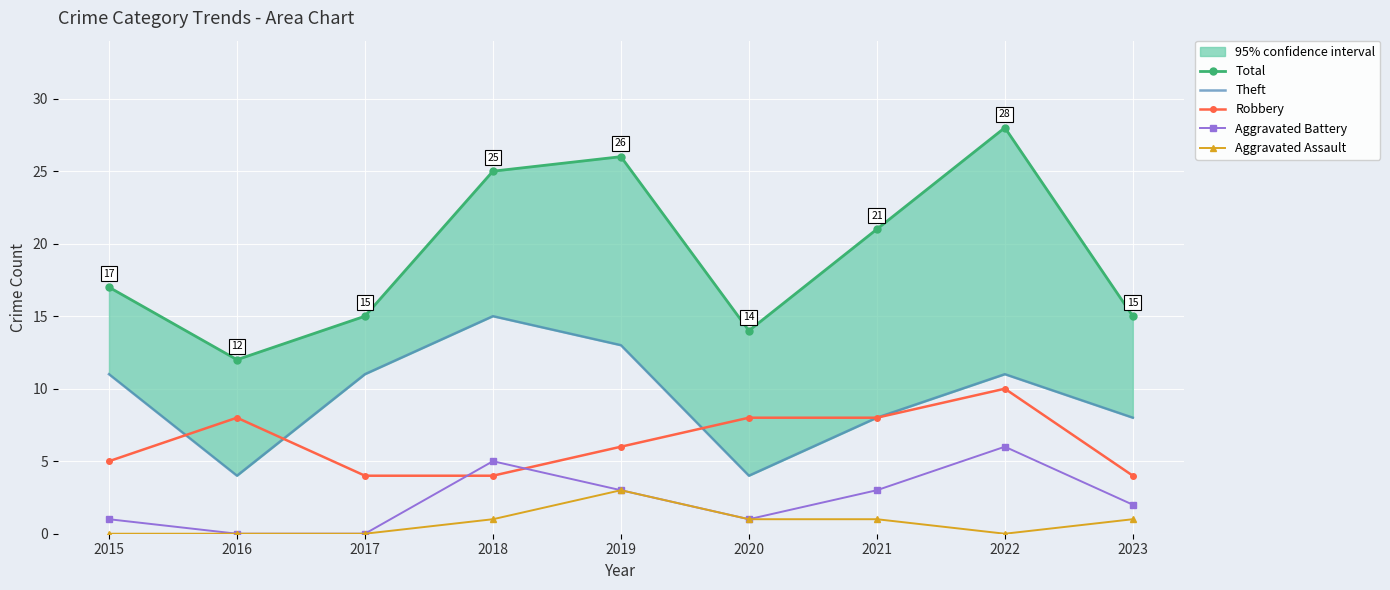

How many lines are shown in the chart?

5